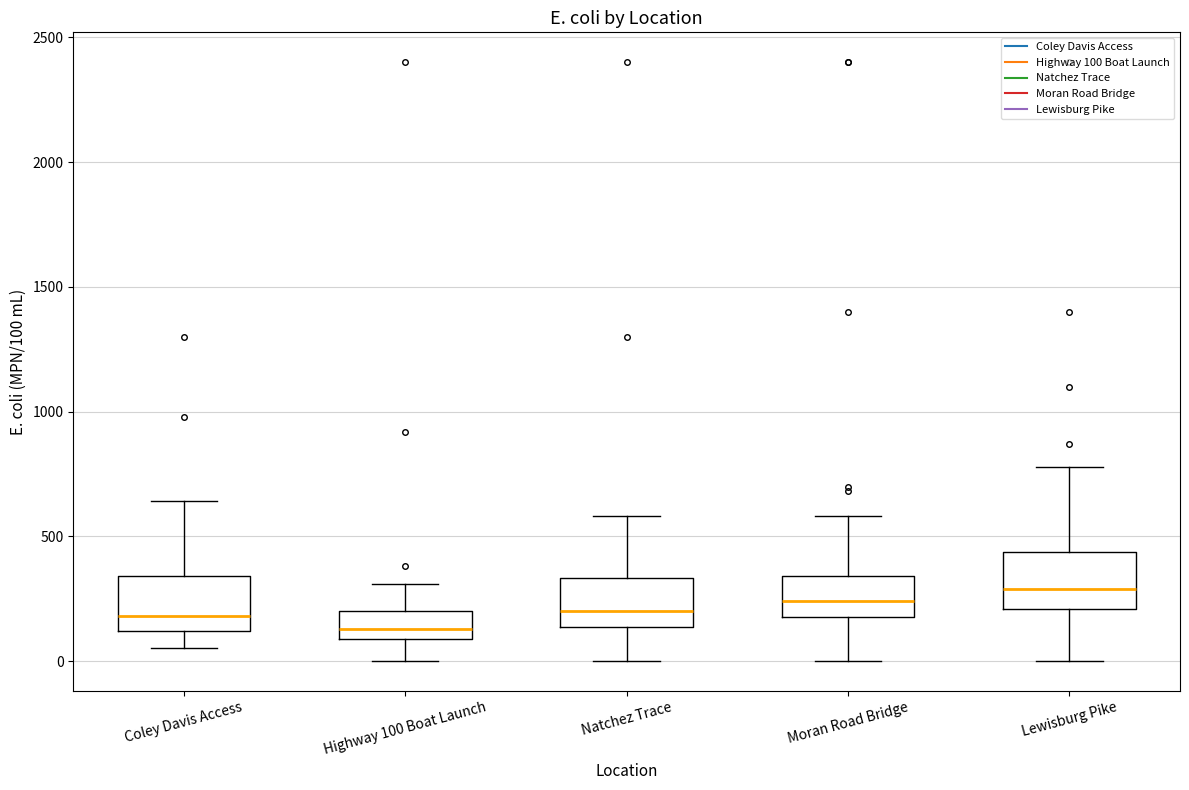

Reading left to right, transcribe this box plot: for each box, give where its median line is, the range the box spans, and where its two whiskers end, as read against the y-axis. The values are not printed on the chart, so give them approximately, as read against the axis.

Coley Davis Access: median 200, box 100 to 350, whiskers 50 to 650
Highway 100 Boat Launch: median 150, box 100 to 200, whiskers 0 to 300
Natchez Trace: median 200, box 150 to 350, whiskers 0 to 600
Moran Road Bridge: median 250, box 200 to 350, whiskers 0 to 600
Lewisburg Pike: median 300, box 200 to 450, whiskers 0 to 800